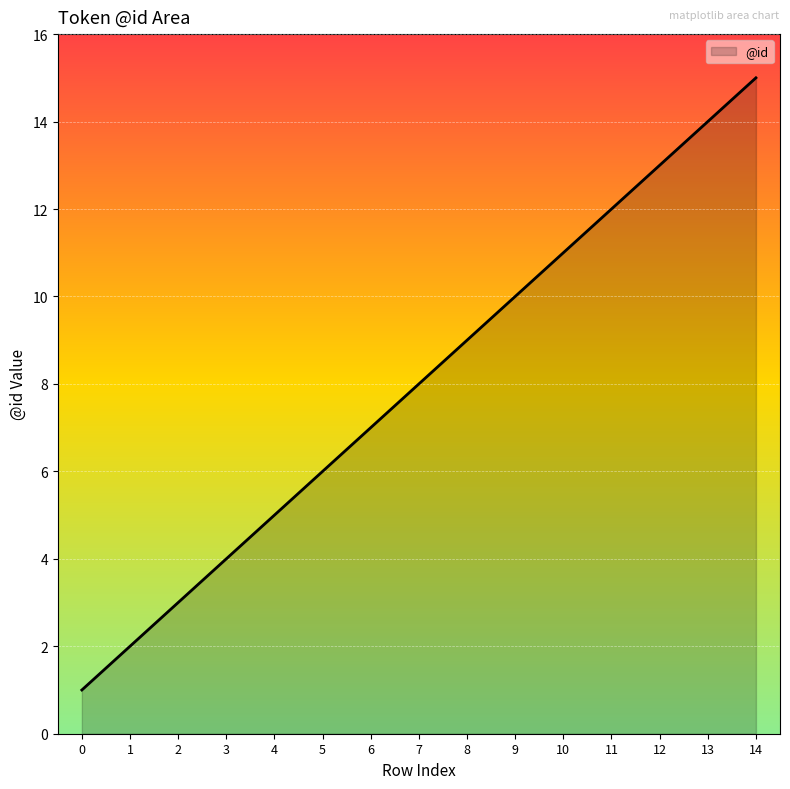

What is the sum of all values?

120